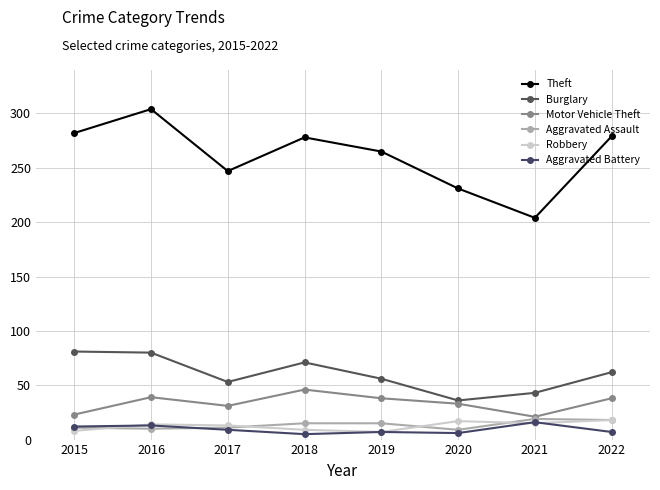

How many categories are shown in the chart?

8